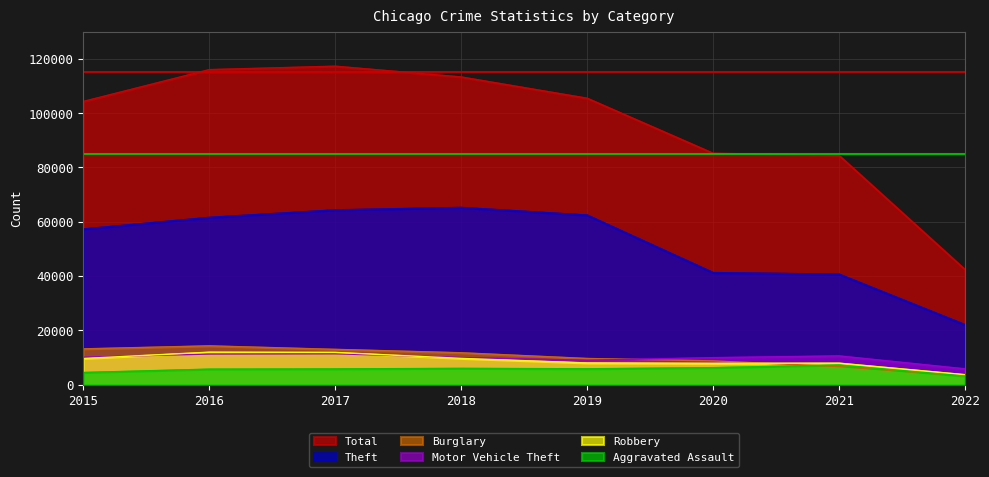

Which series has the largest total across all categories?

Total